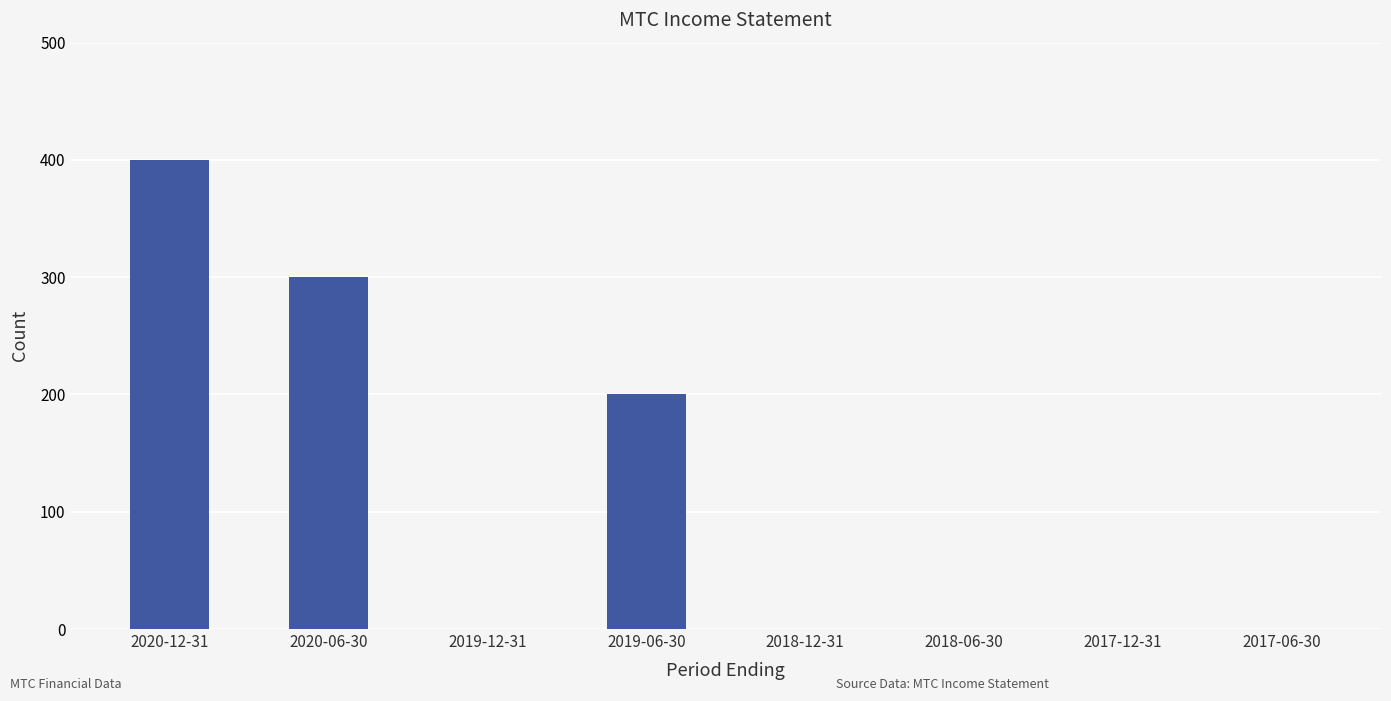

What is the maximum value shown in the chart?

400